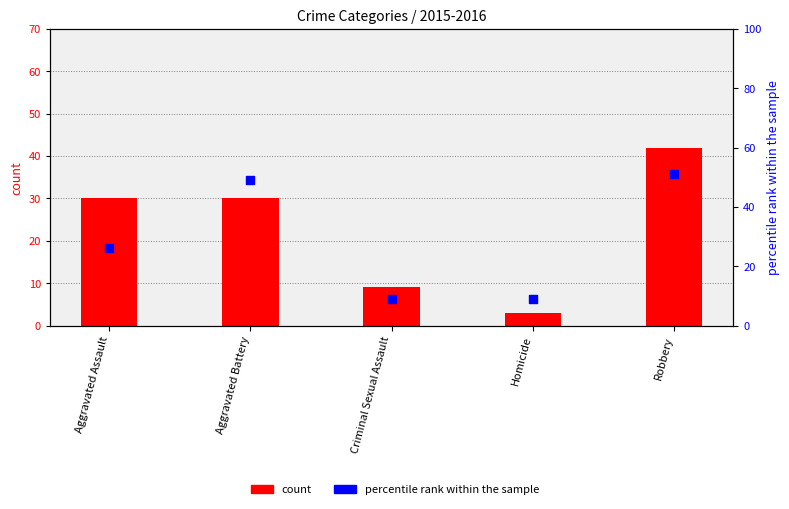

Between Aggravated Assault and Criminal Sexual Assault, which is larger?

Aggravated Assault